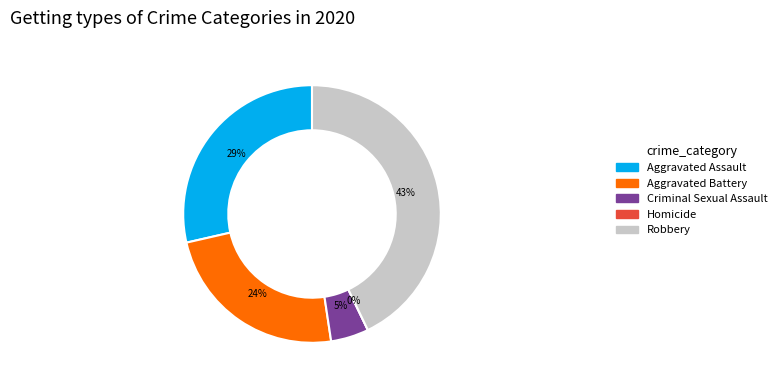

The Aggravated Battery slice represents 24% of the pie. True or false?

True